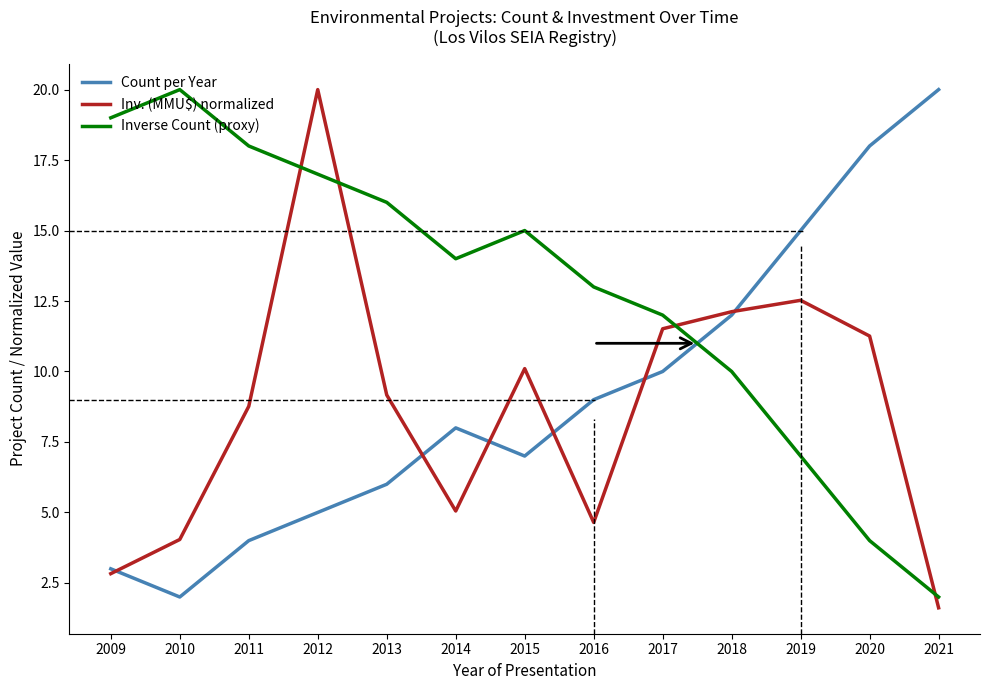

How many lines are shown in the chart?

3